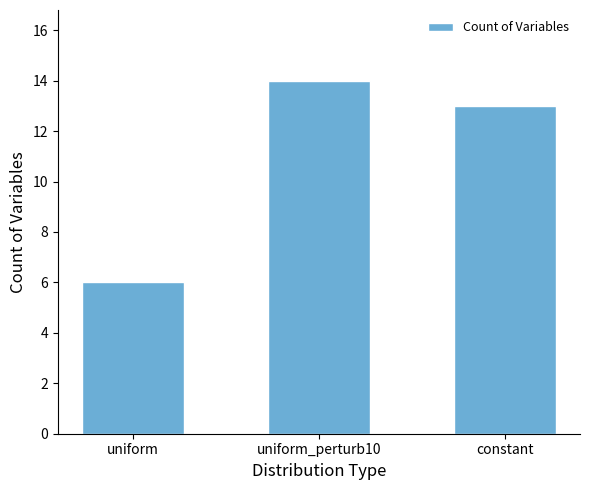

How many values are below 13?

1